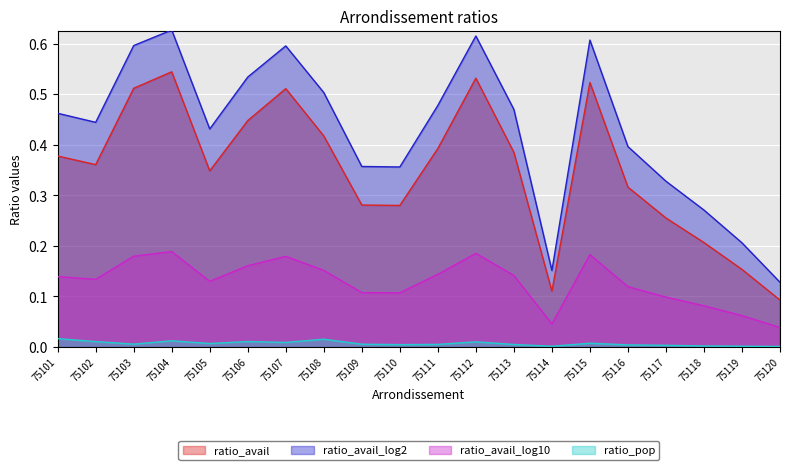

List the labels in order of ratio_avail_log2 value, largest first.

75104, 75112, 75115, 75103, 75107, 75106, 75108, 75111, 75113, 75101, 75102, 75105, 75116, 75109, 75110, 75117, 75118, 75119, 75114, 75120